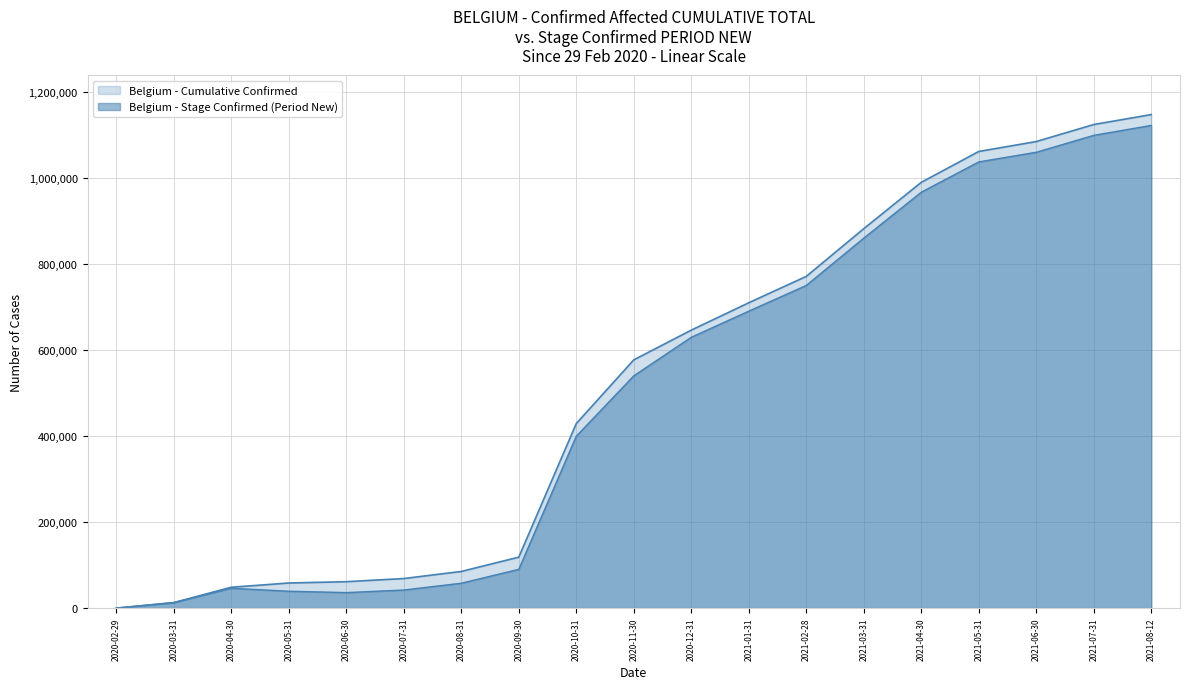

True or false: Belgium - Stage Confirmed (Period New) and Belgium - Cumulative Confirmed intersect in this chart.

False